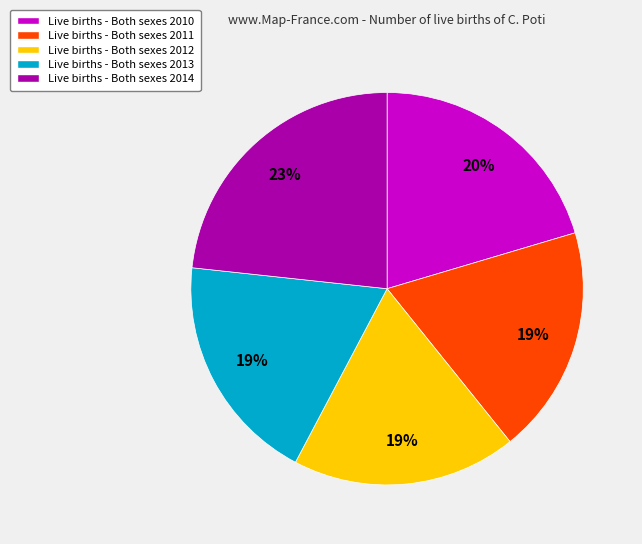

To the nearest percent, what is the average slice percentage?

20%